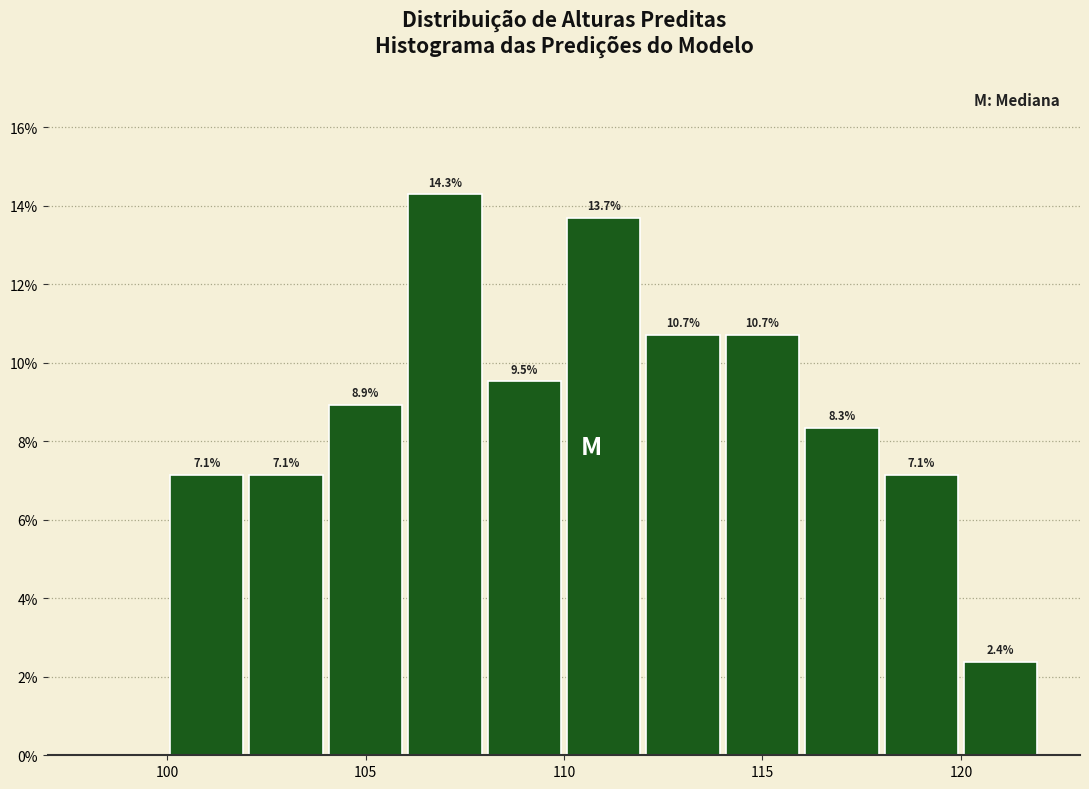

Which range on the x-axis has the tallest bar?

106 to 108